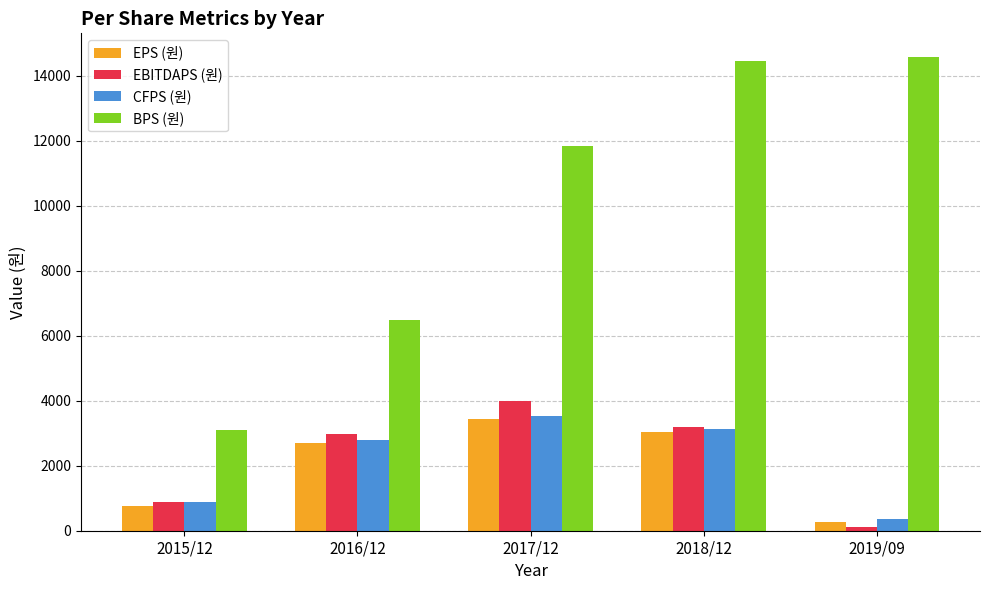

How many distinct data groups are displayed?

4